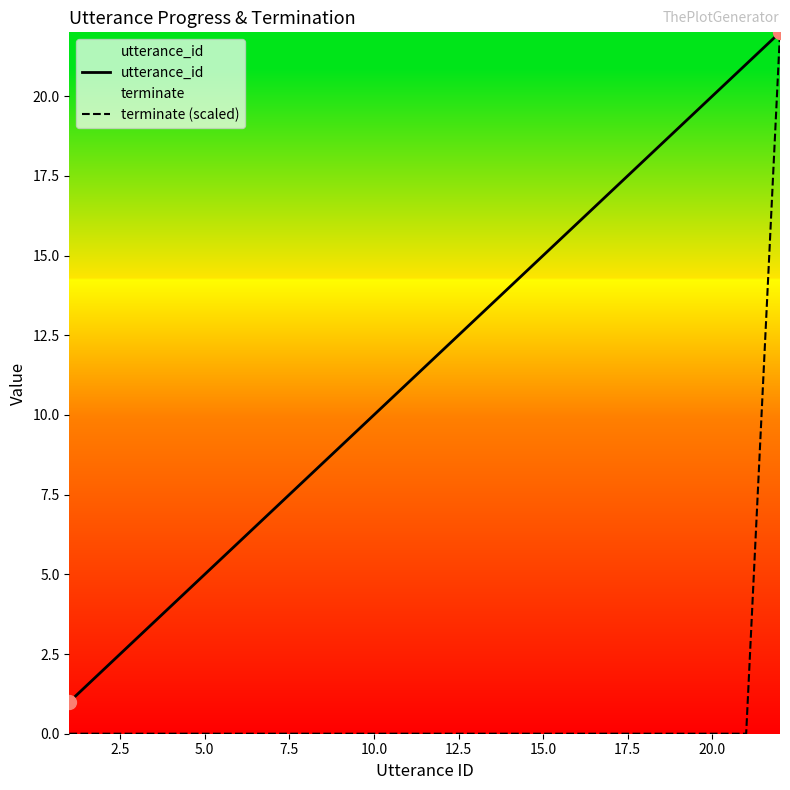

Is the value of utterance_id at 5.0 greater than the value of terminate (scaled) at 18?

Yes